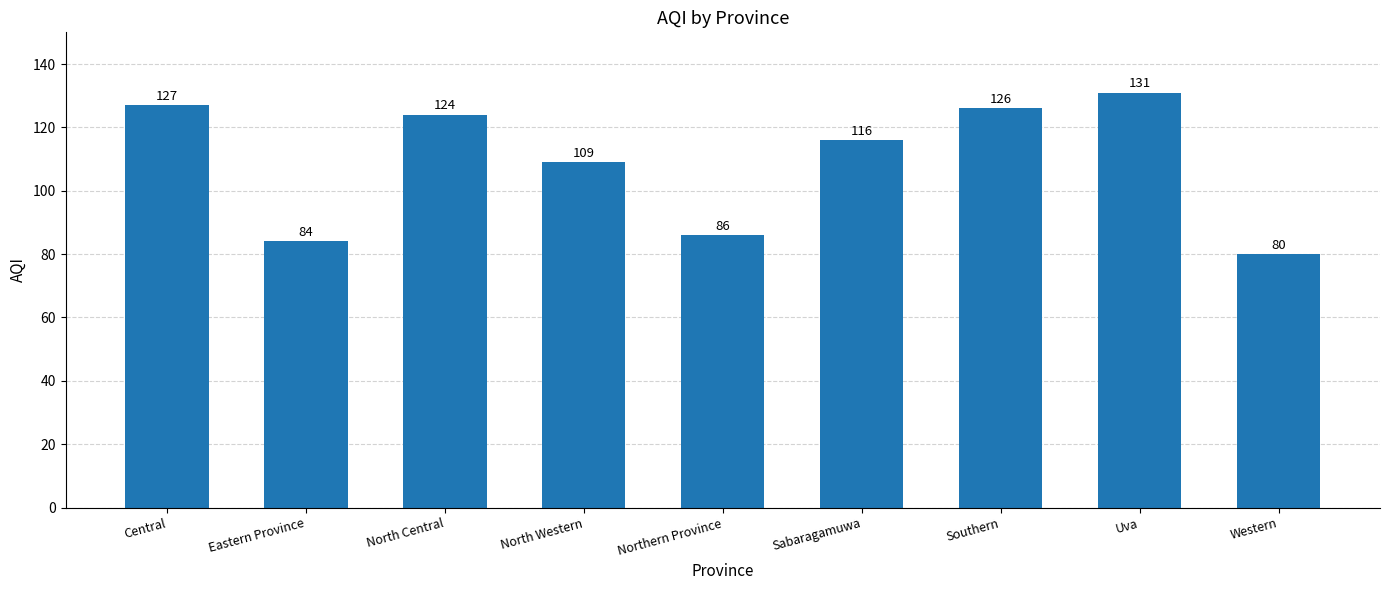

How many data points does each series have?

9